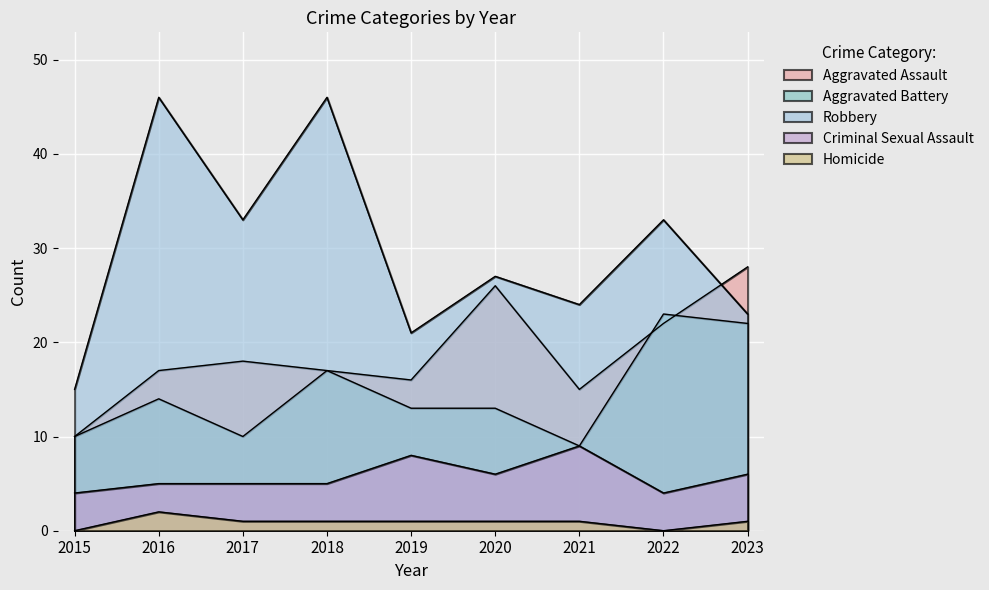

Where is the first local minimum for Aggravated Assault?

2019